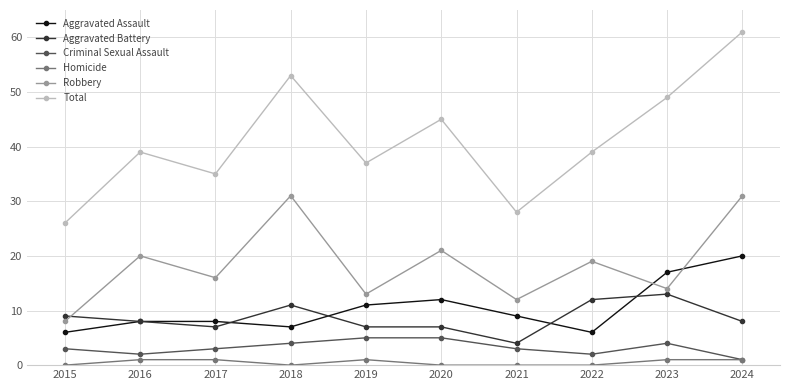

What is the value of the Homicide point at the 5th from the left?

1